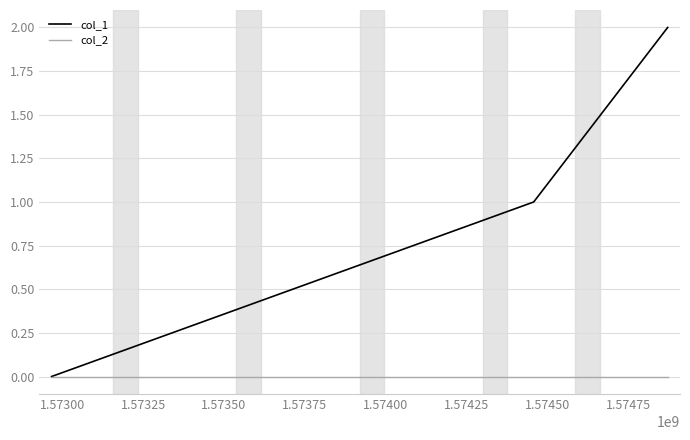

Which series has the widest spread of values?

col_1